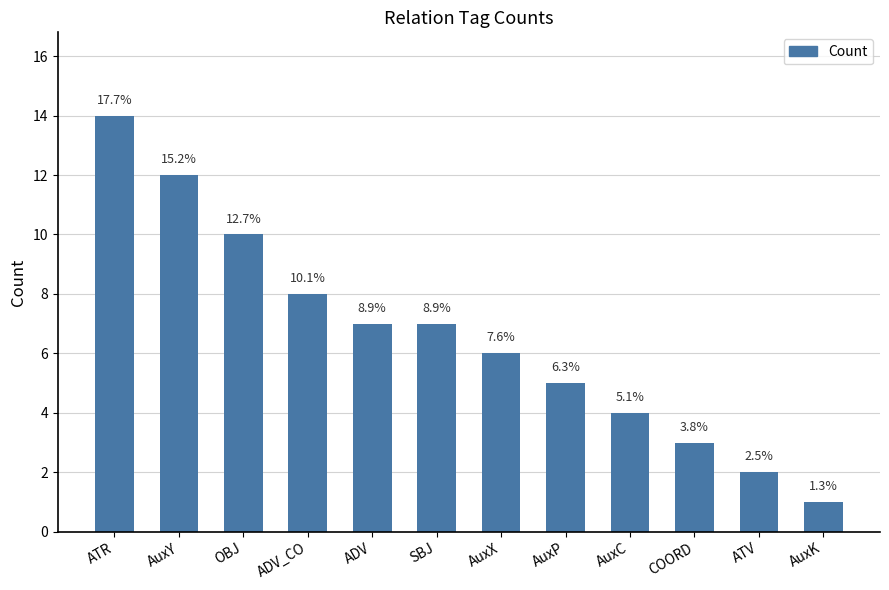

How many bars are there in total?

12